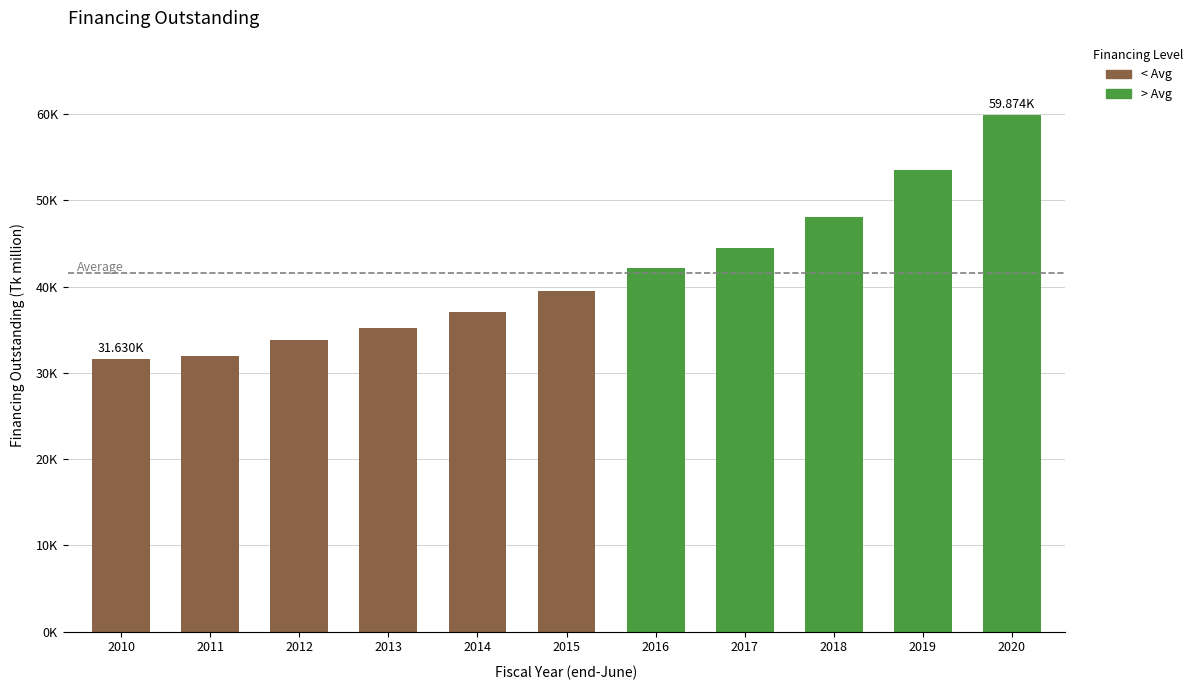

Approximately how many times larger is the value at 2017 compared to 2015?

1.1